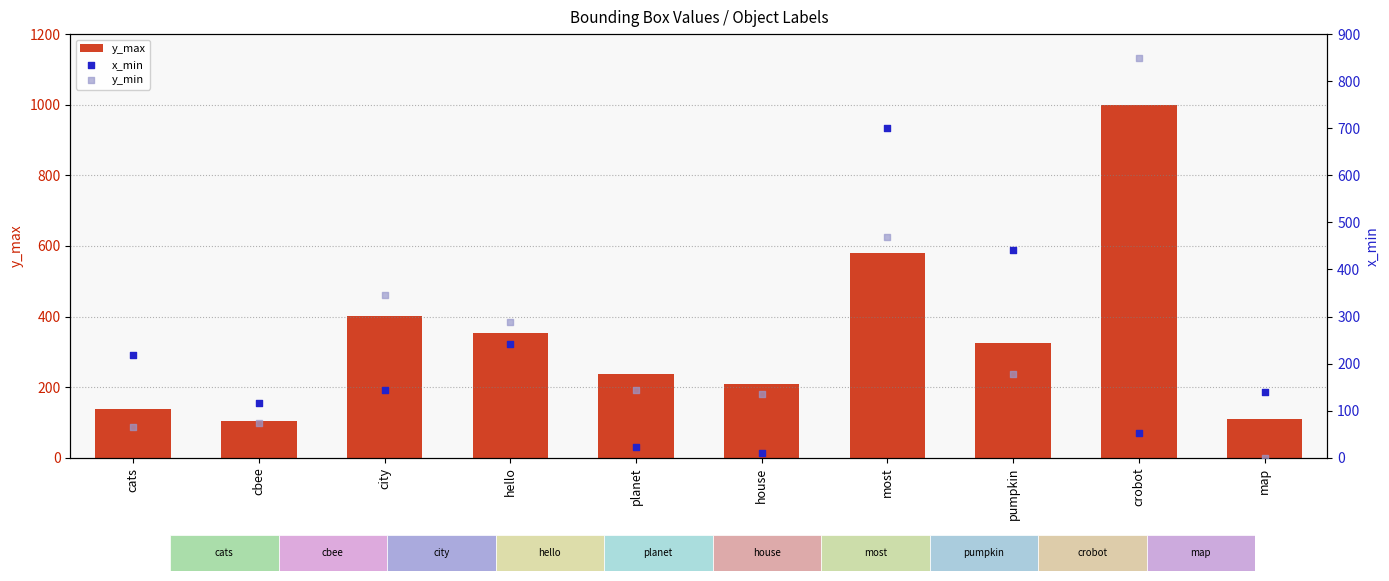

Which series reaches the maximum Y coordinate?

y_max